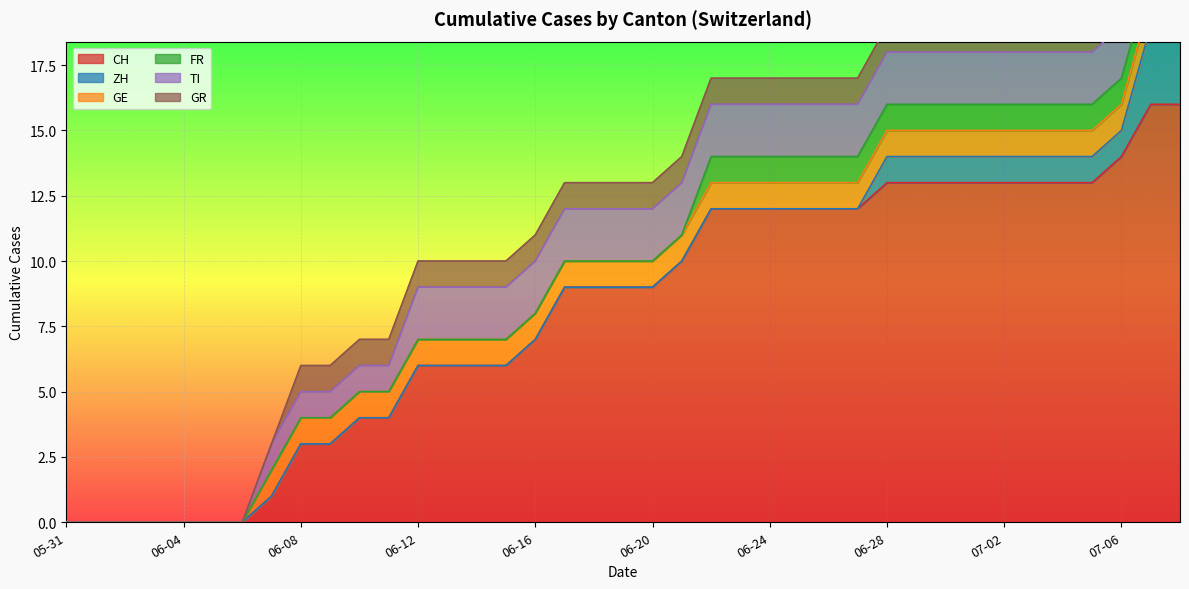

What is the greatest value displayed?

16